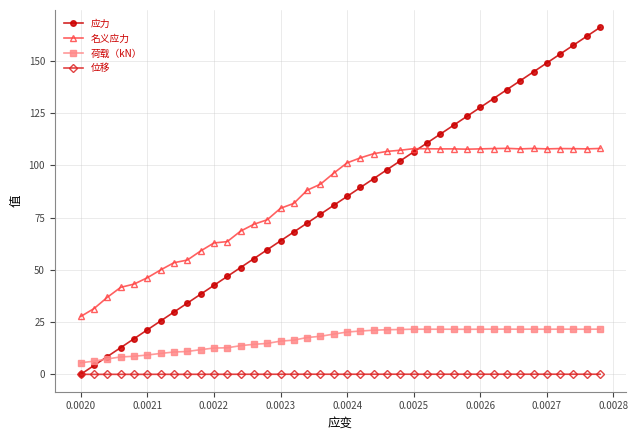

True or false: 荷载（kN） has more than 0 interior local peaks.

True